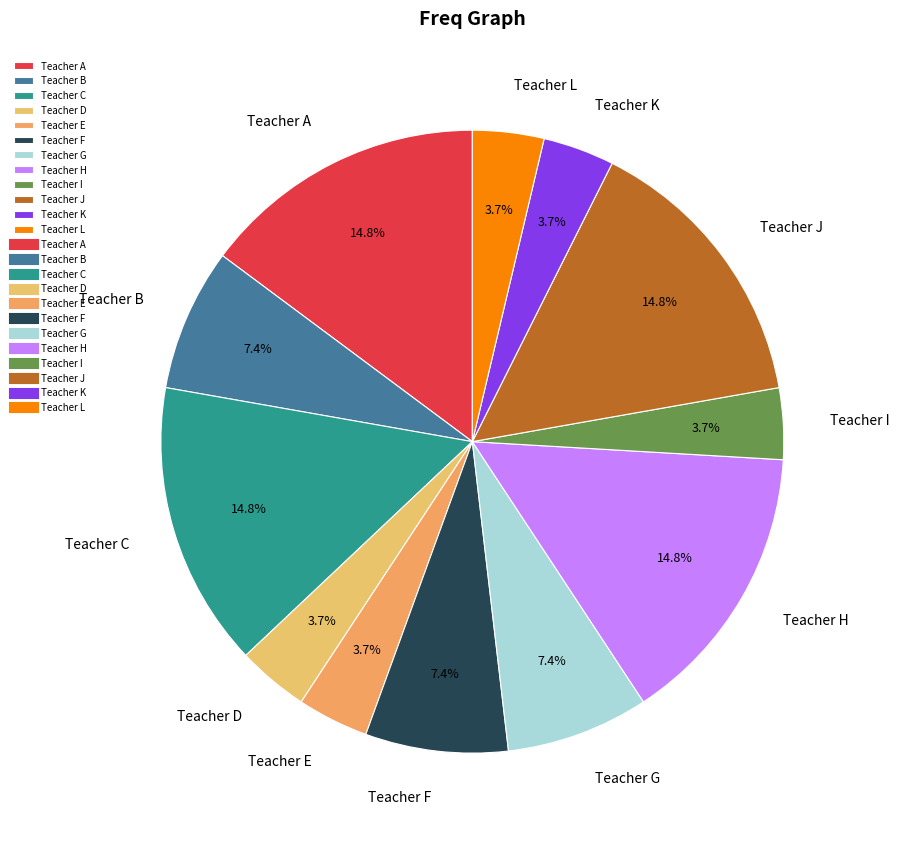

How many segments does this pie chart have?

12